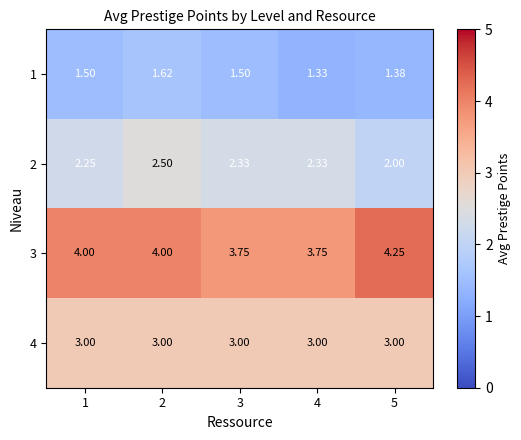

Which category has the highest value across all series?

5